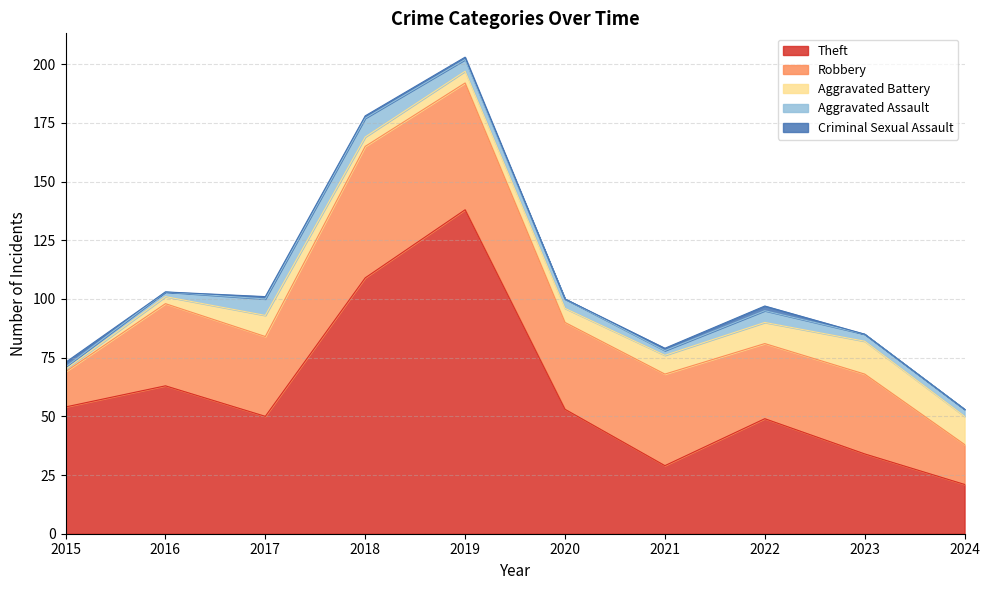

At how many categories does at least one series exceed 27?

9